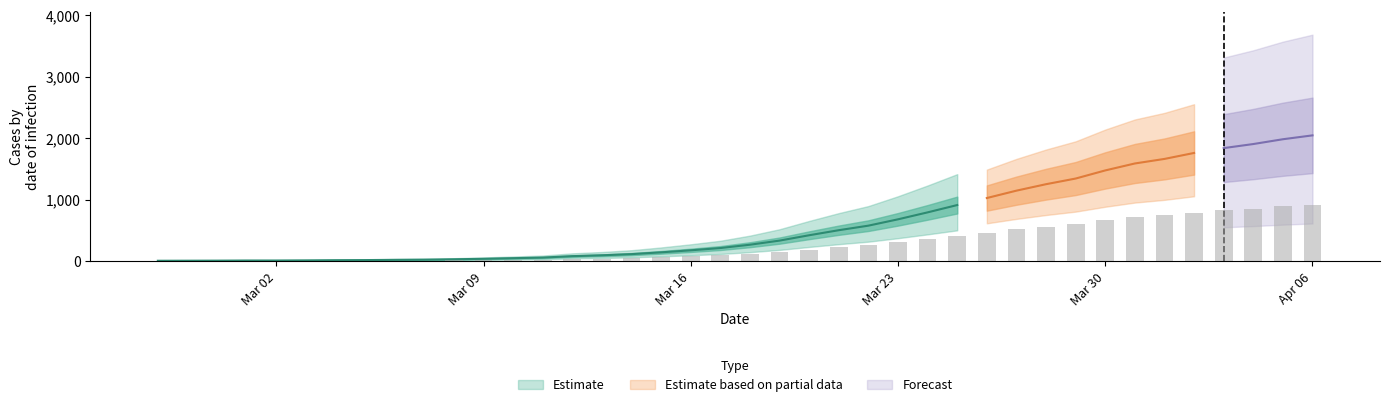

Which category has the lowest value across all series?

2020-02-27